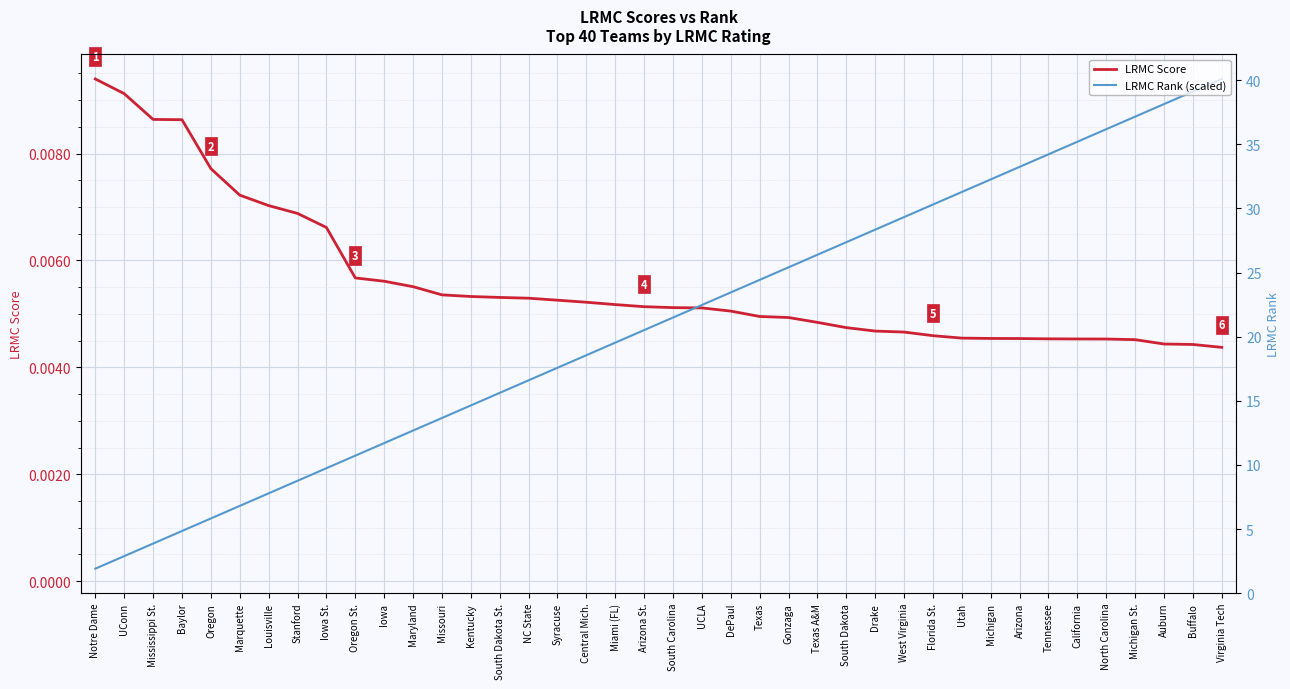

What is the sum of all LRMC Score values?

0.2